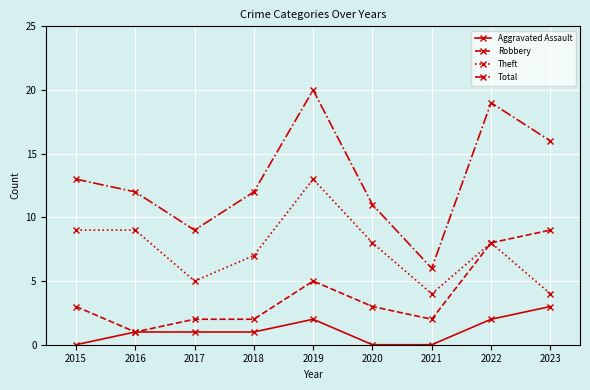

What is the maximum value shown in the chart?

20